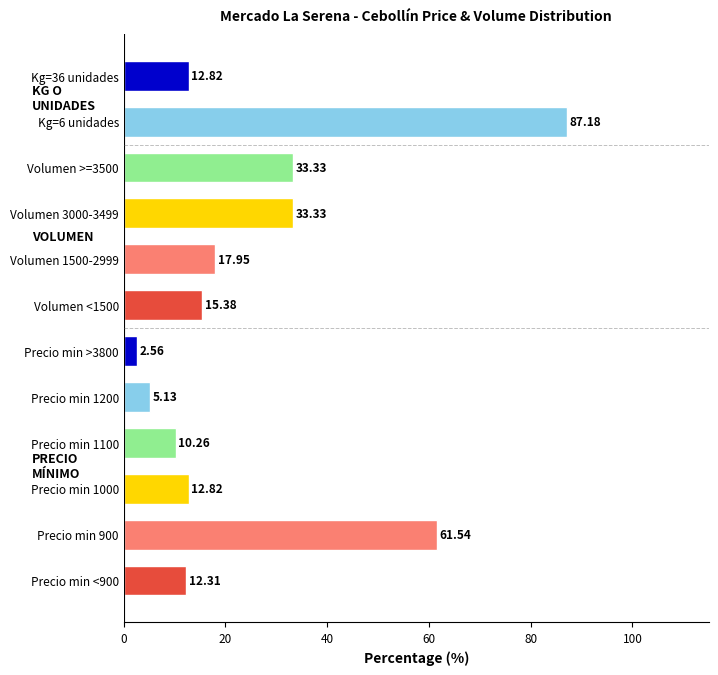

Between Precio min <900 and Volumen <1500, which is larger?

Volumen <1500